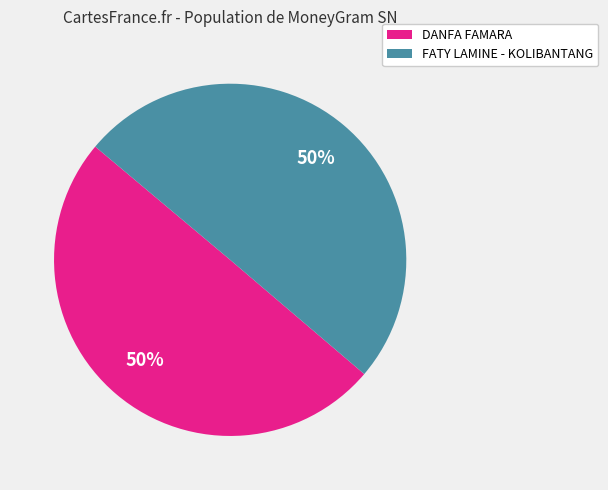

To the nearest percent, what is the combined percentage of DANFA FAMARA and FATY LAMINE - KOLIBANTANG?

100%